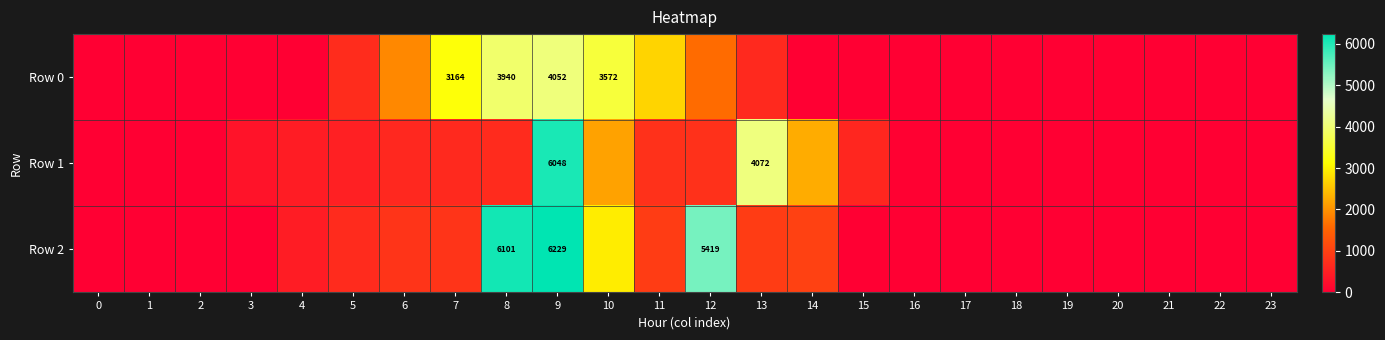

How many values in Row 1 are above zero?

14